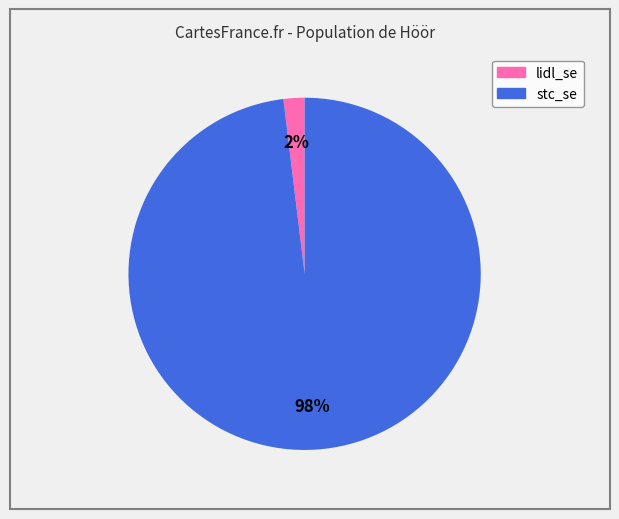

Which category has the smallest portion of the pie?

lidl_se